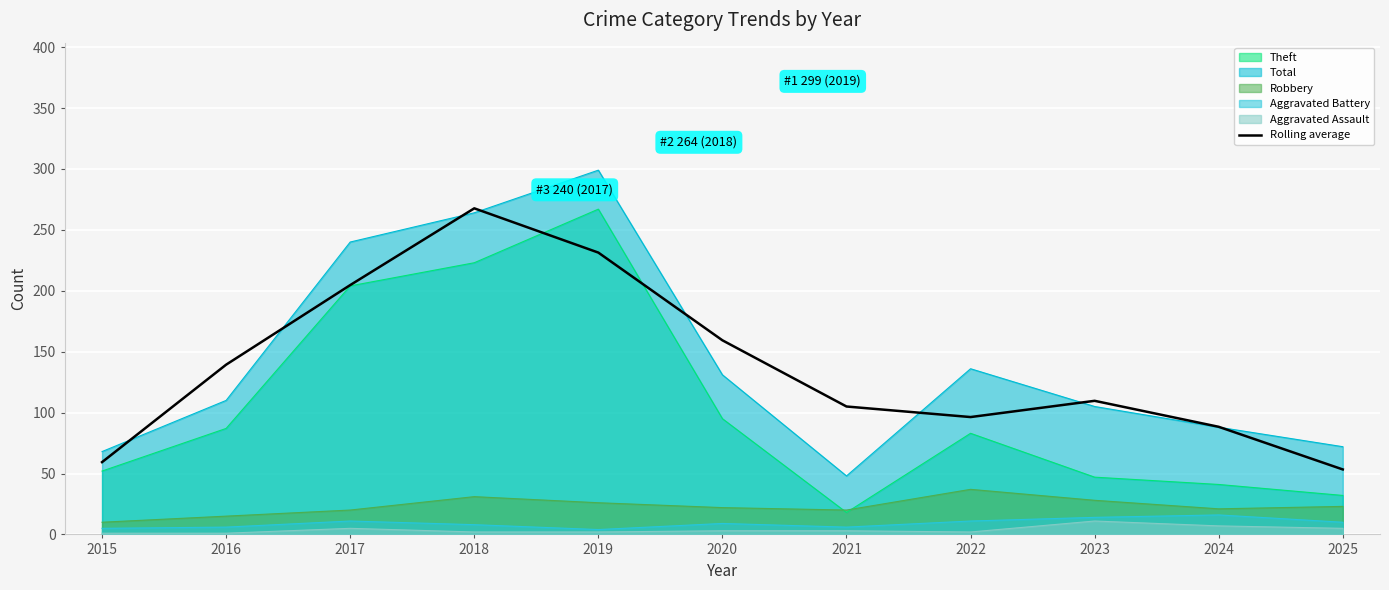

List the labels in order of value, smallest first.

2025, 2015, 2024, 2022, 2021, 2023, 2016, 2020, 2017, 2019, 2018